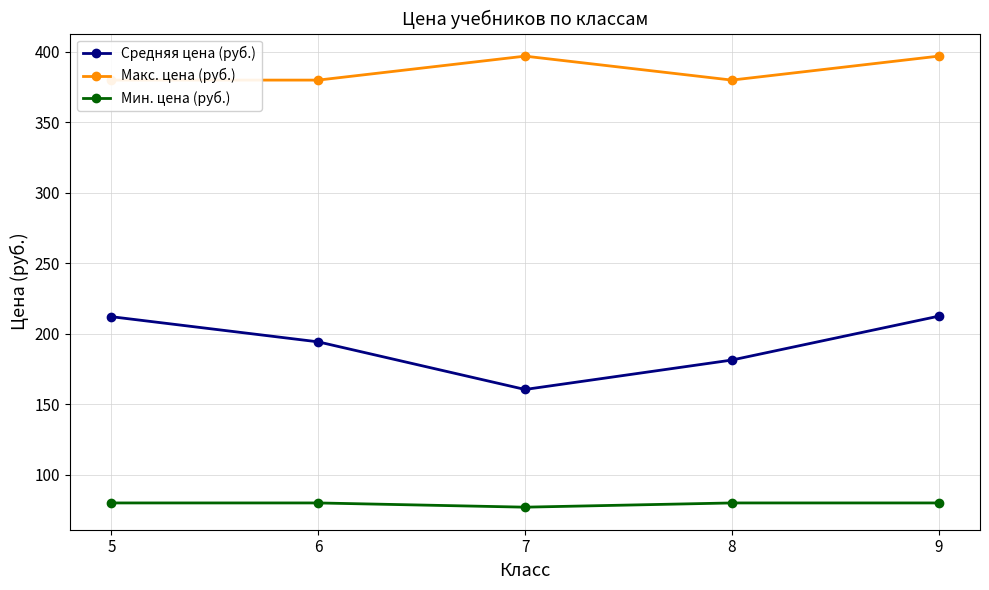

True or false: Средняя цена (руб.) and Мин. цена (руб.) cross at least once.

False